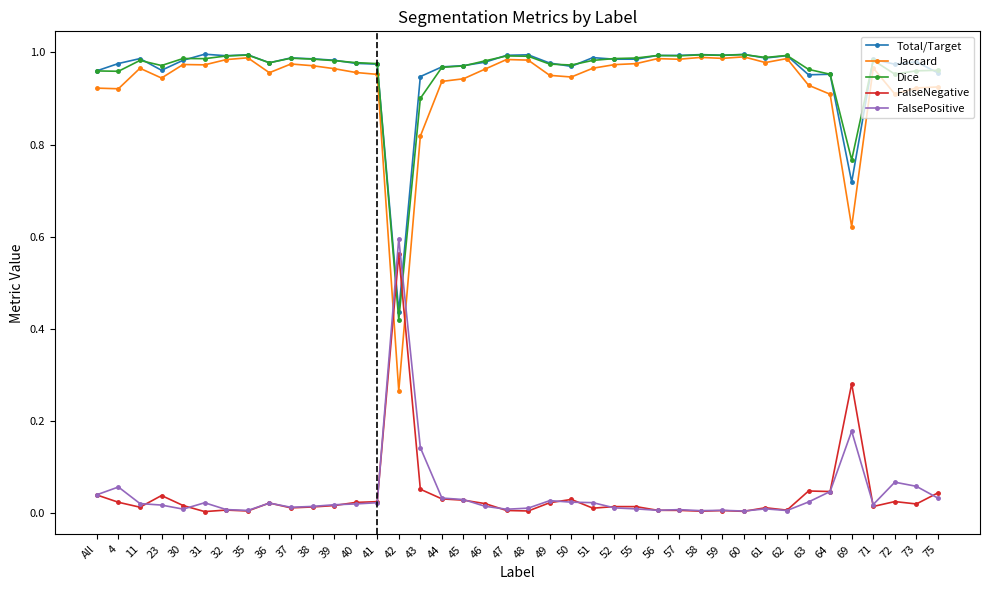

True or false: Jaccard and FalseNegative intersect in this chart.

True